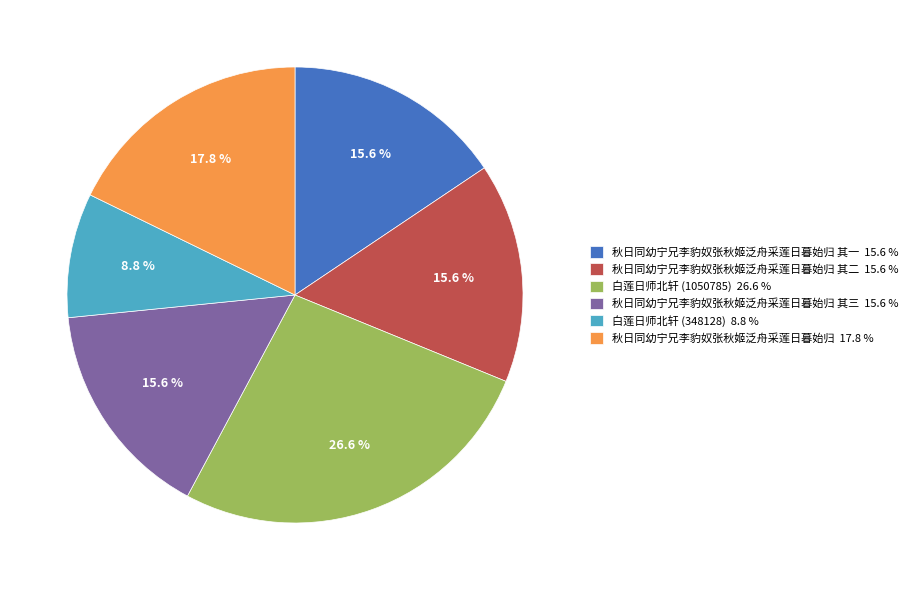

Approximately how many times larger is the value at 秋日同幼宁兄李豹奴张秋姬泛舟采莲日暮始归 其三 15.6 % compared to 秋日同幼宁兄李豹奴张秋姬泛舟采莲日暮始归 其一 15.6 %?

1.0